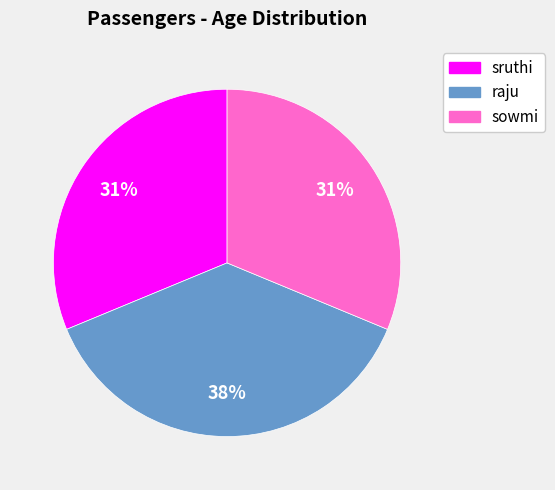

The raju slice represents 49% of the pie. True or false?

False